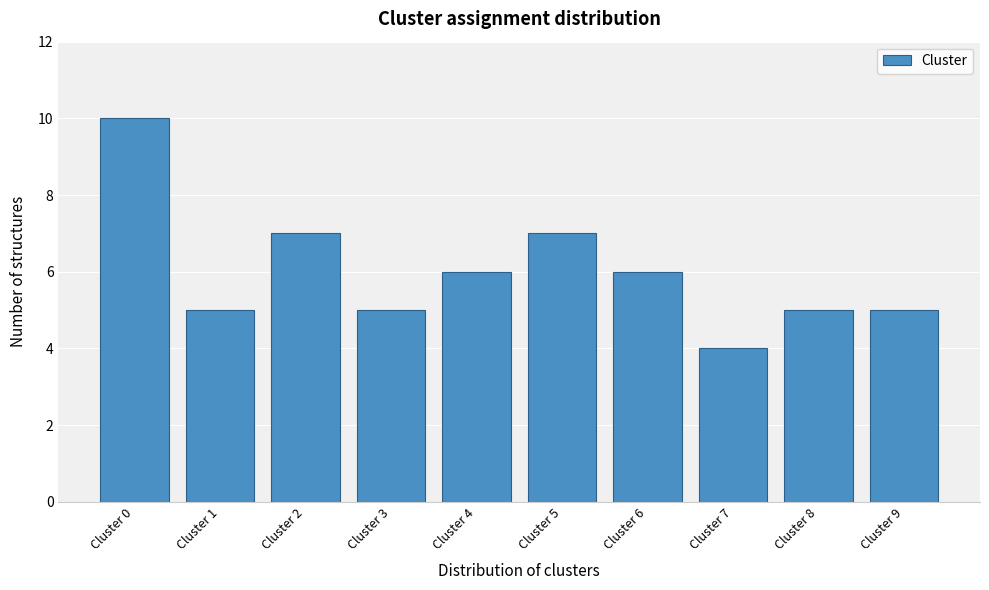

Reading right to left, extract all data points from this chart.

5	5	4	6	7	6	5	7	5	10